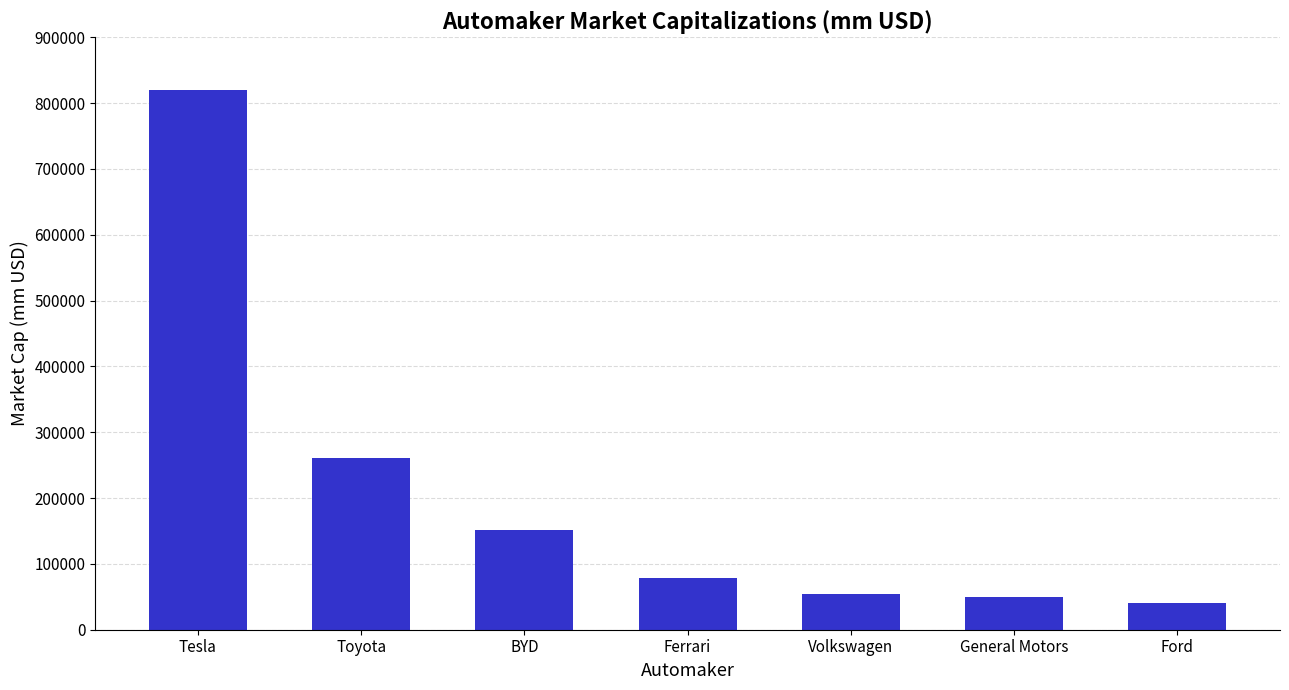

Reading right to left, list all the values displayed in this chart.

Ford=39910.8	General Motors=49551.1	Volkswagen=54880.6	Ferrari=78280.3	BYD=151555.9	Toyota=260583.0	Tesla=819733.4